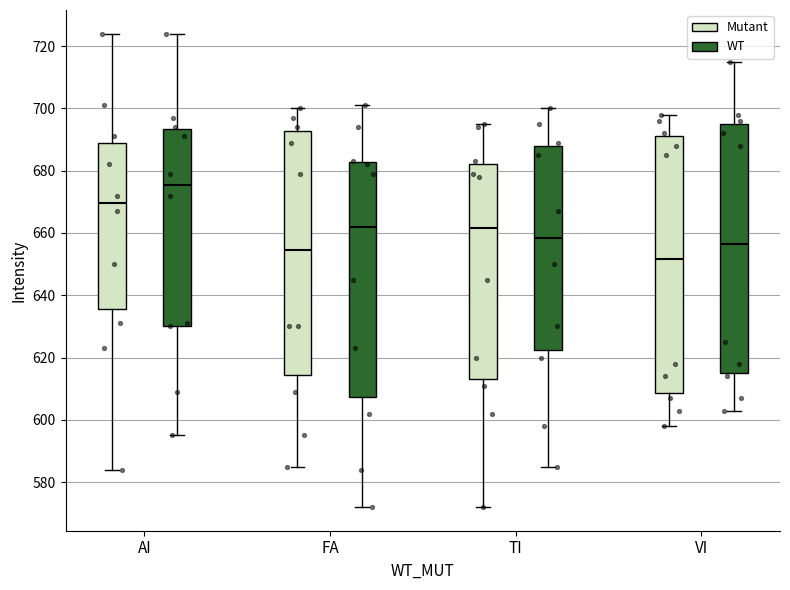

Which box is the tallest, from its lower edge to its upper edge?

VI (Mutant)